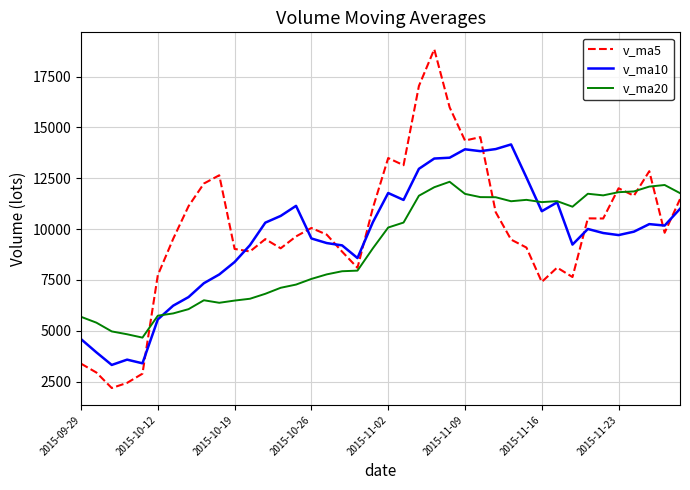

Is this an area chart (filled region under the line)?

No